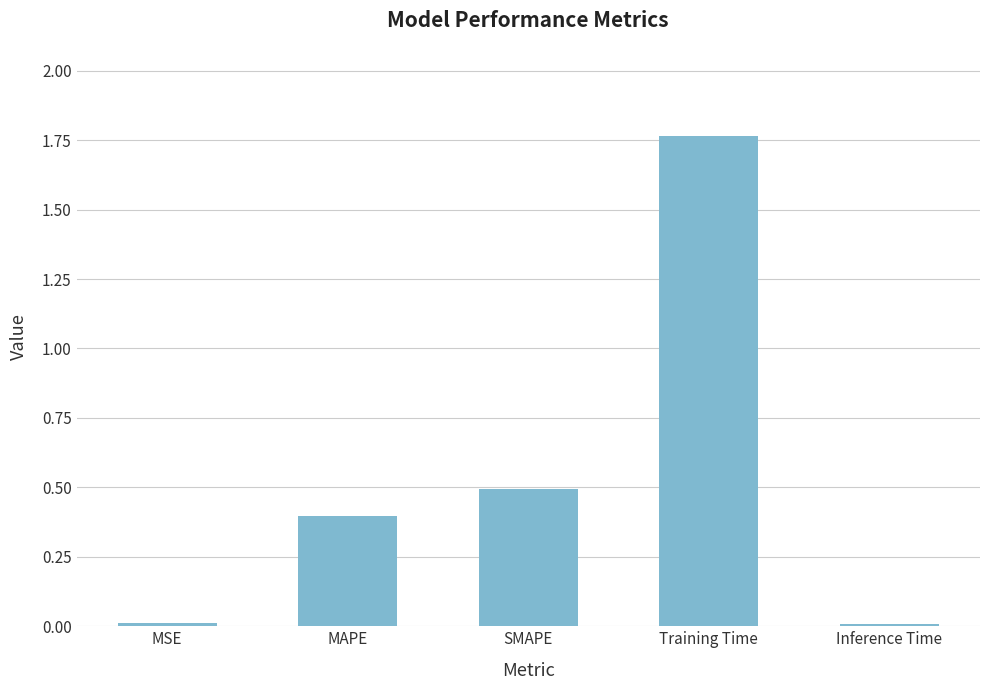

What is the change in value from SMAPE to Inference Time?

-0.5